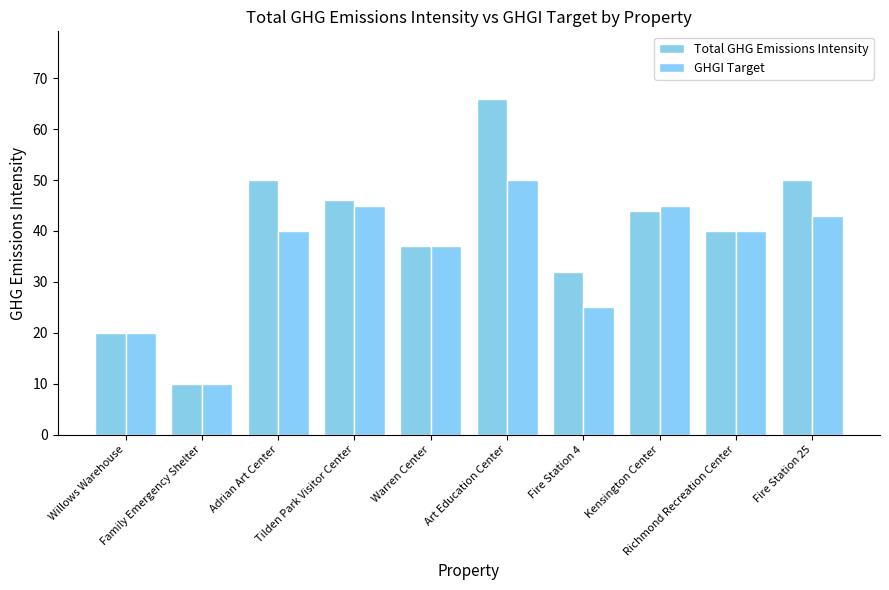

Is it true that GHGI Target equals 12 at Fire Station 4?

False